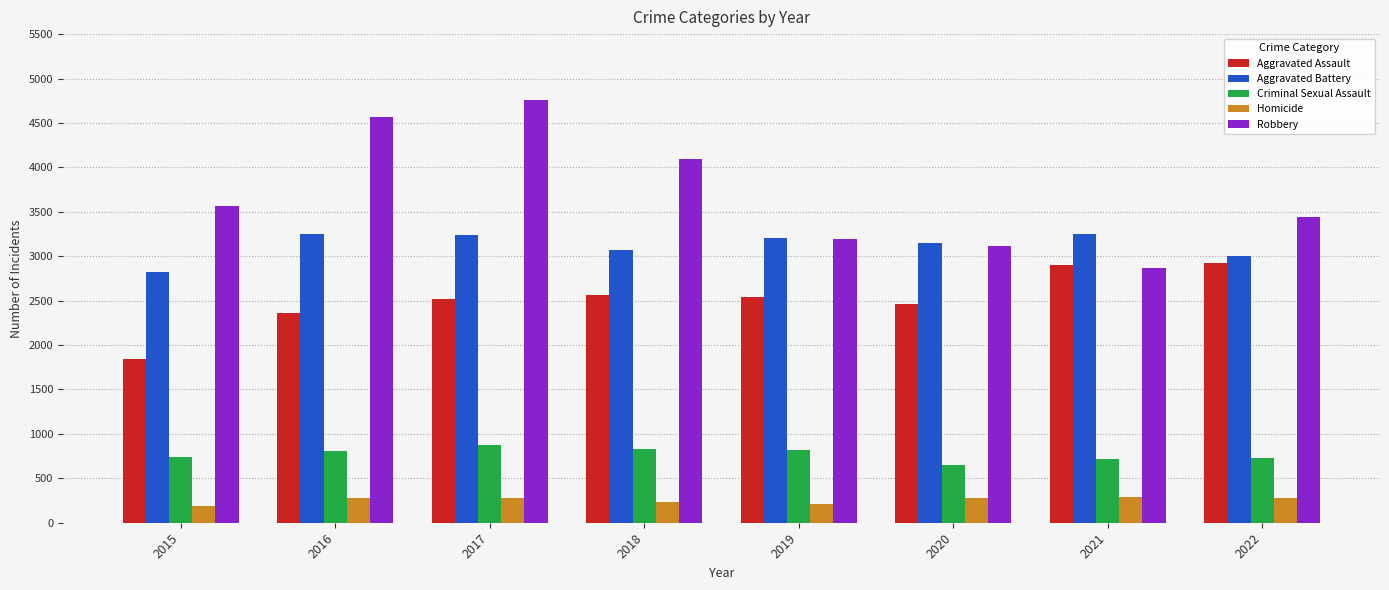

Rank the series at 2018 from lowest to highest value.

Homicide, Criminal Sexual Assault, Aggravated Assault, Aggravated Battery, Robbery